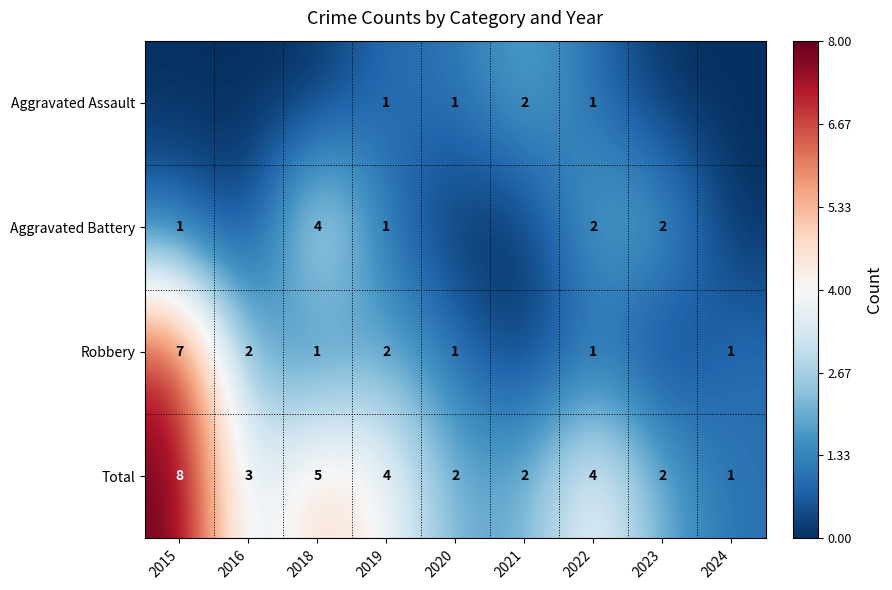

The Robbery series shows 1 at 2018. True or false?

True